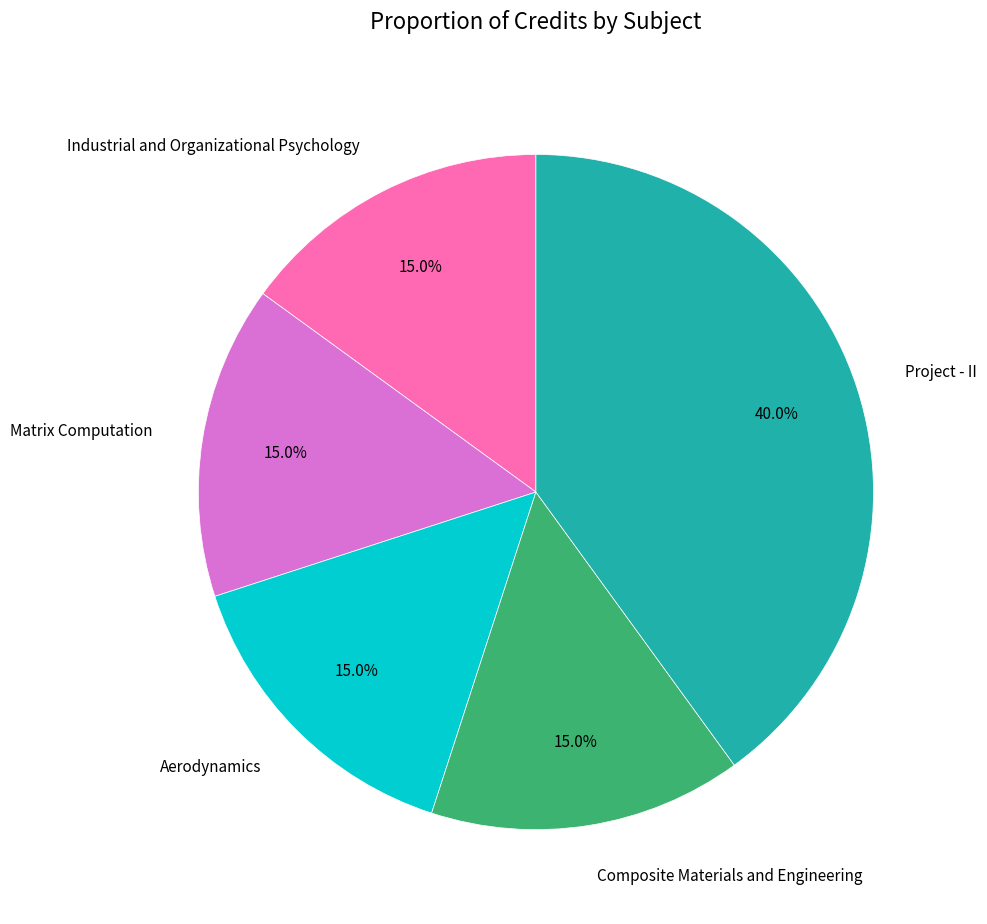

Is it true that Matrix Computation is 15% of the pie?

True